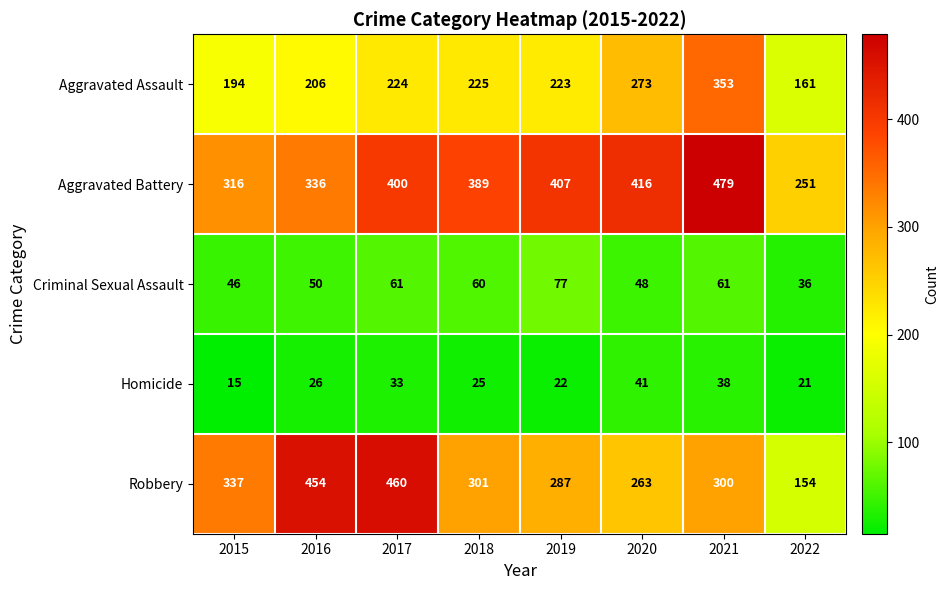

Which series has the largest total across all categories?

Aggravated Battery